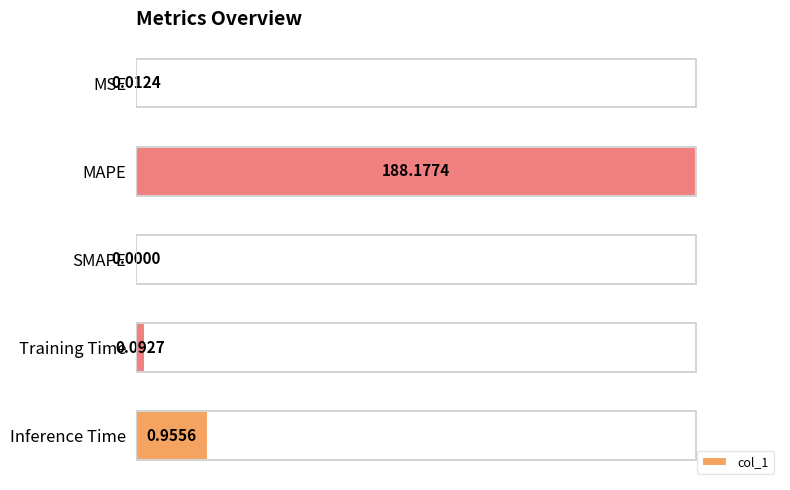

Are the bars horizontal?

Yes